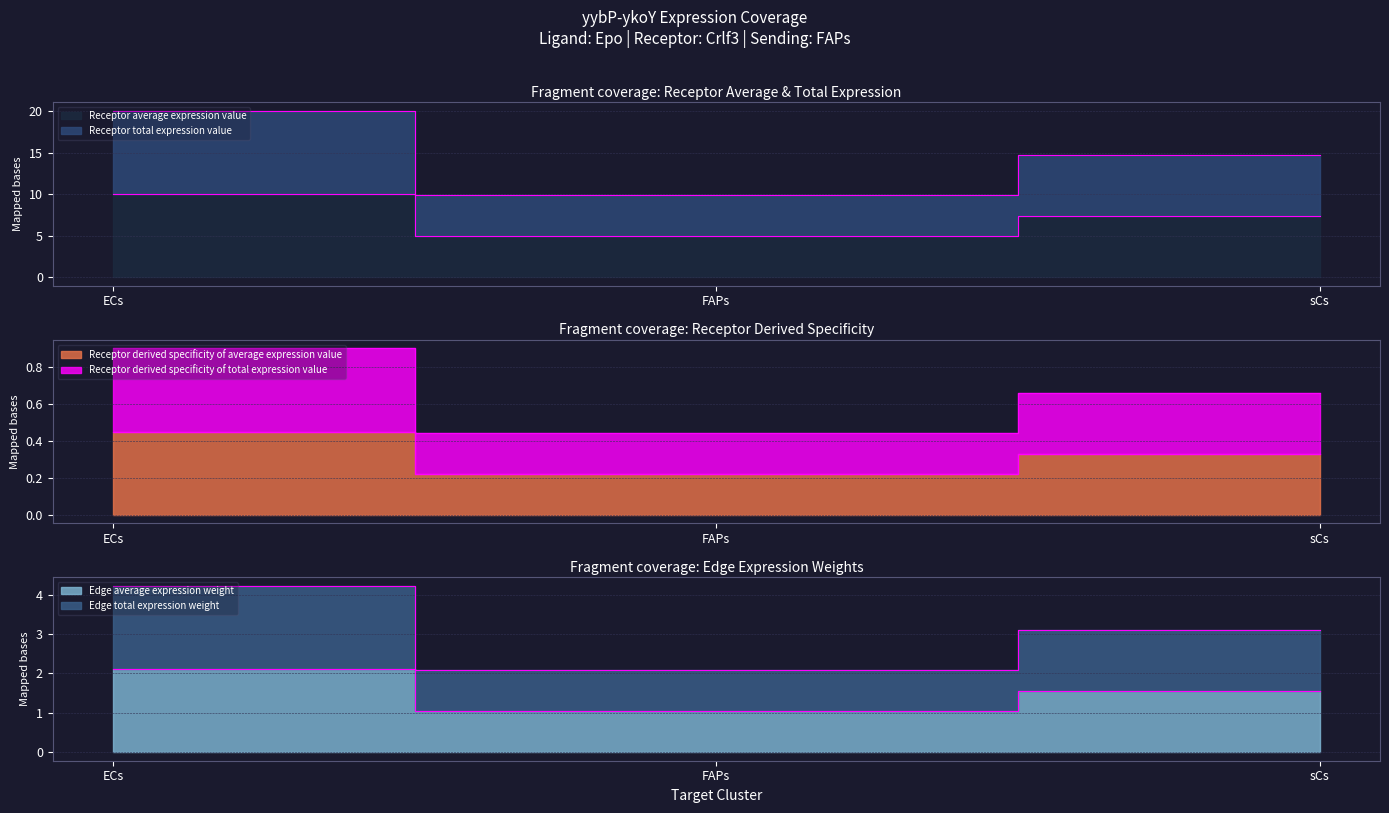

How many data points in Receptor average expression value are above 7?

2